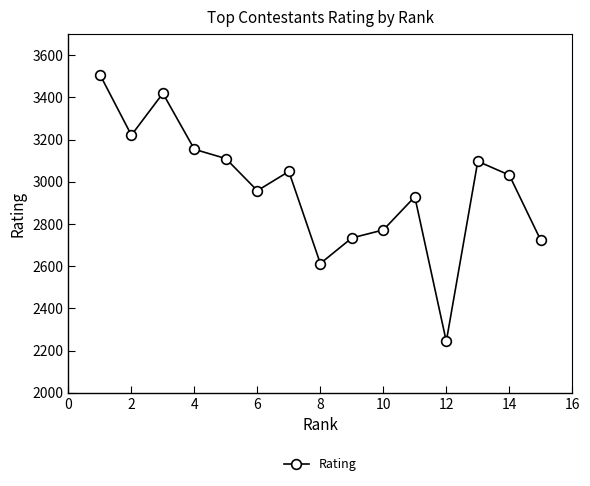

True or false: there are more than 0 points higher than both neighbors.

True